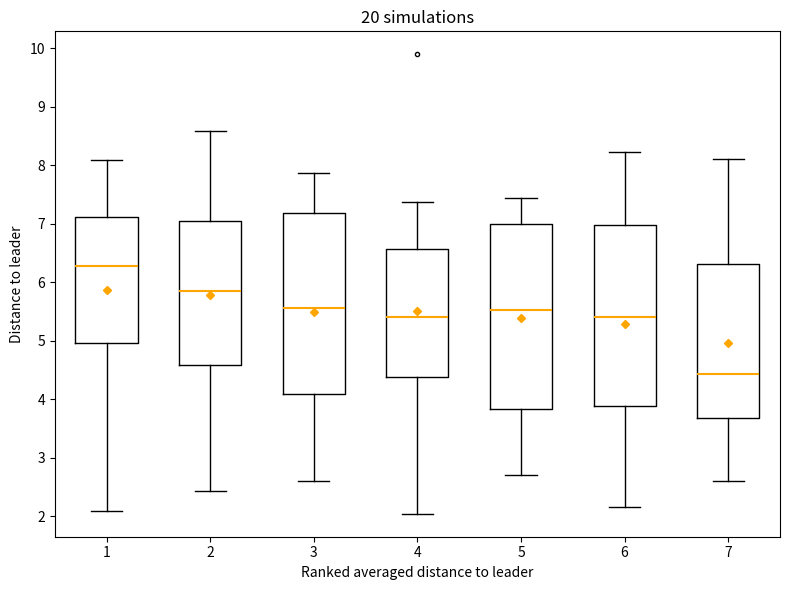

Reading left to right, transcribe this box plot: for each box, give where its median line is, the range the box spans, and where its two whiskers end, as read against the y-axis. The values are not printed on the chart, so give them approximately, as read against the axis.

1: median 6.3, box 5.0 to 7.1, whiskers 2.1 to 8.1
2: median 5.9, box 4.6 to 7.1, whiskers 2.4 to 8.6
3: median 5.6, box 4.1 to 7.2, whiskers 2.6 to 7.9
4: median 5.4, box 4.4 to 6.6, whiskers 2.0 to 7.4
5: median 5.5, box 3.8 to 7.0, whiskers 2.7 to 7.4
6: median 5.4, box 3.9 to 7.0, whiskers 2.2 to 8.2
7: median 4.4, box 3.7 to 6.3, whiskers 2.6 to 8.1